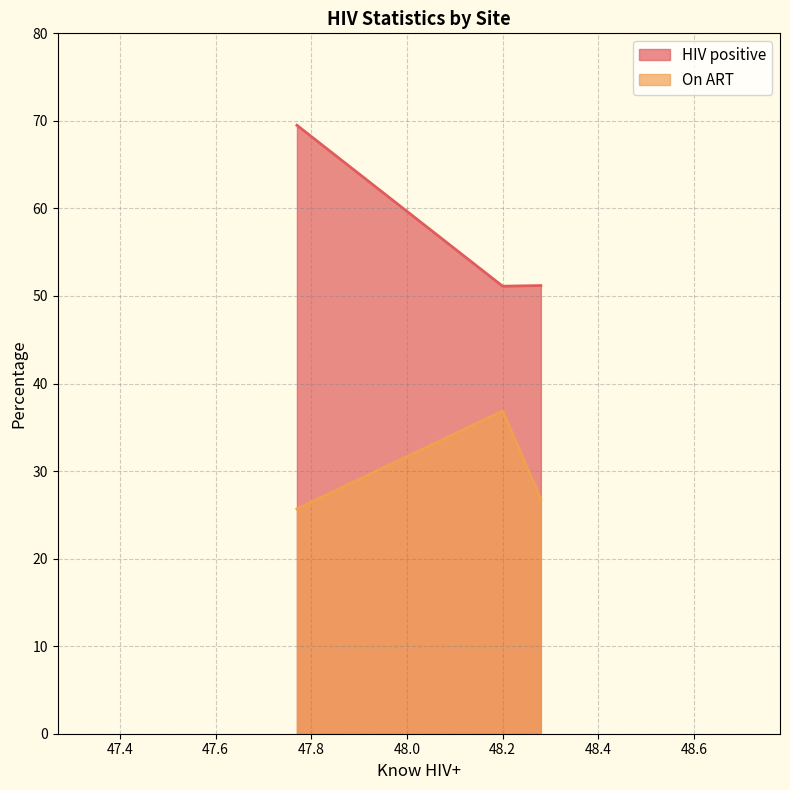

Does the chart have visible grid lines?

Yes